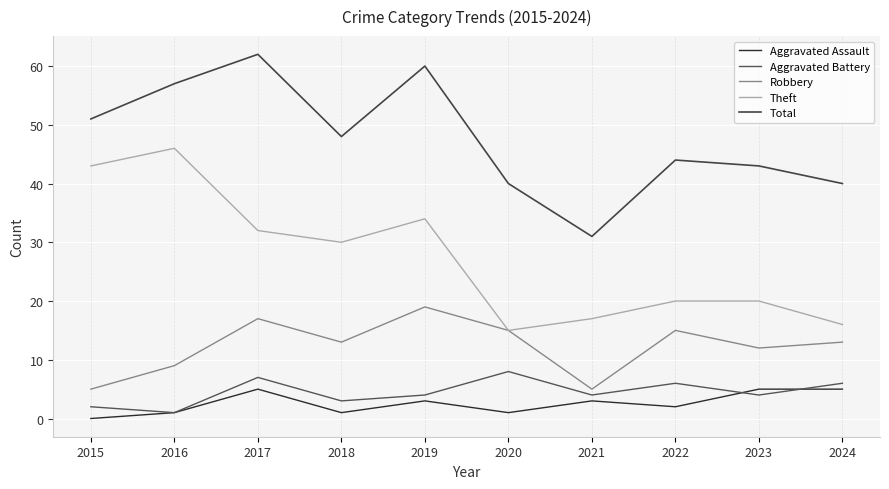

True or false: Robbery and Total cross at least once.

False